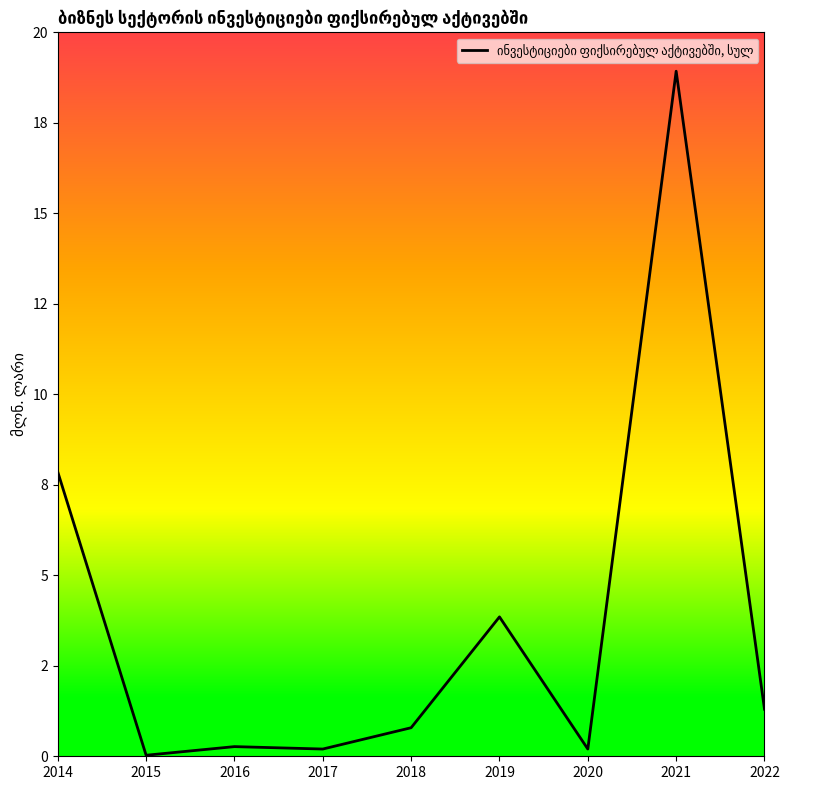

Rank the categories by value from highest to lowest.

2021, 2014, 2019, 2022, 2018, 2016, 2017, 2020, 2015